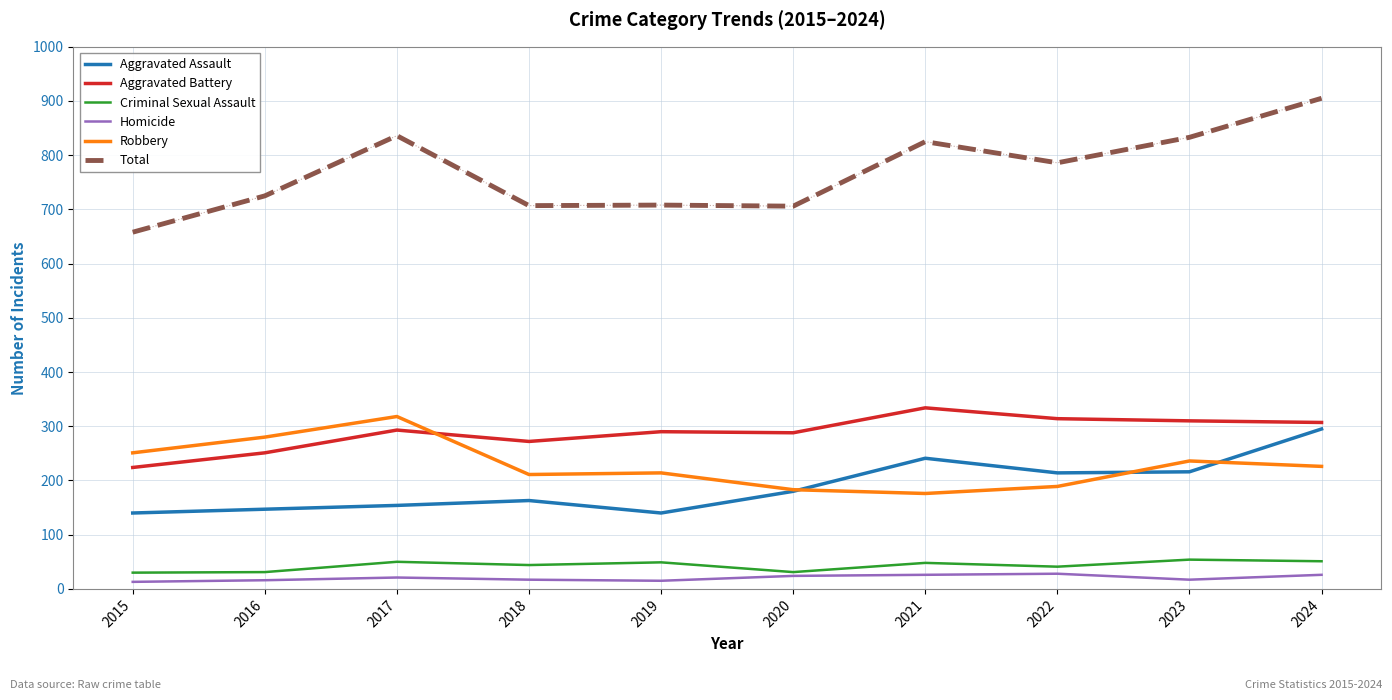

True or false: Aggravated Battery and Total cross at least once.

False